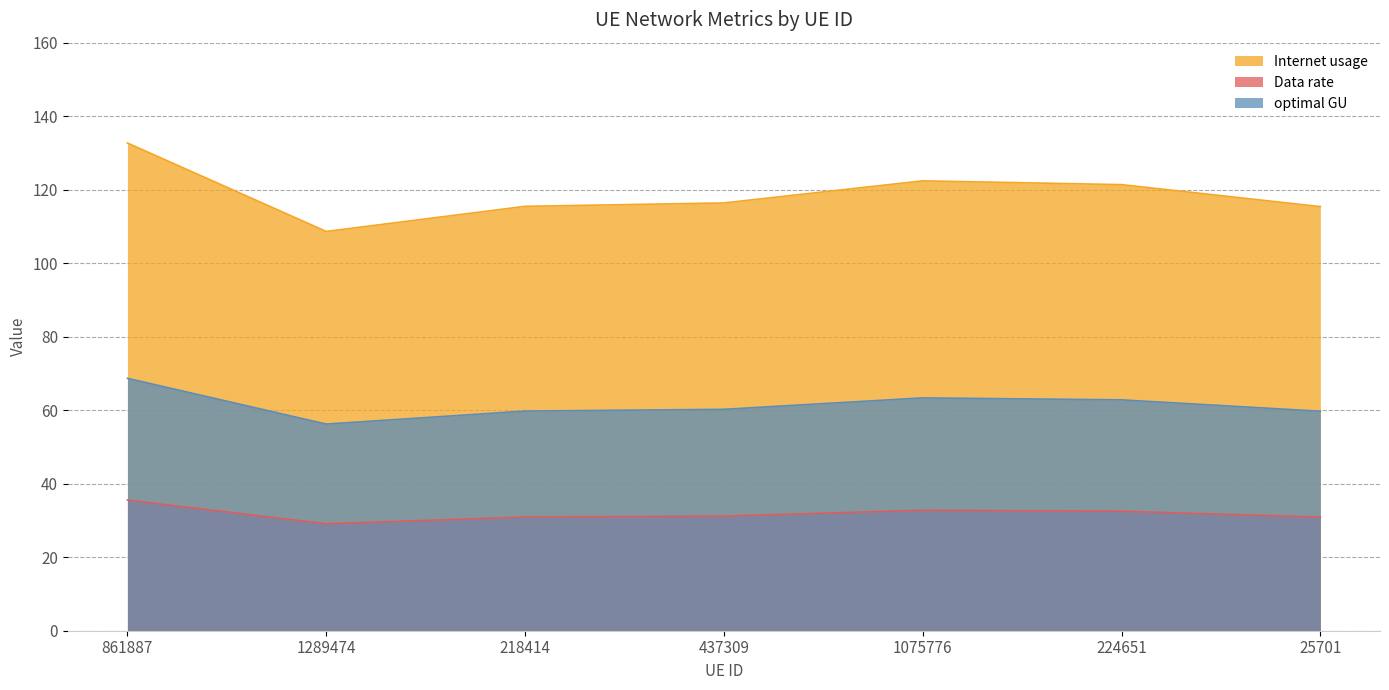

Which series has the largest total across all categories?

Internet usage